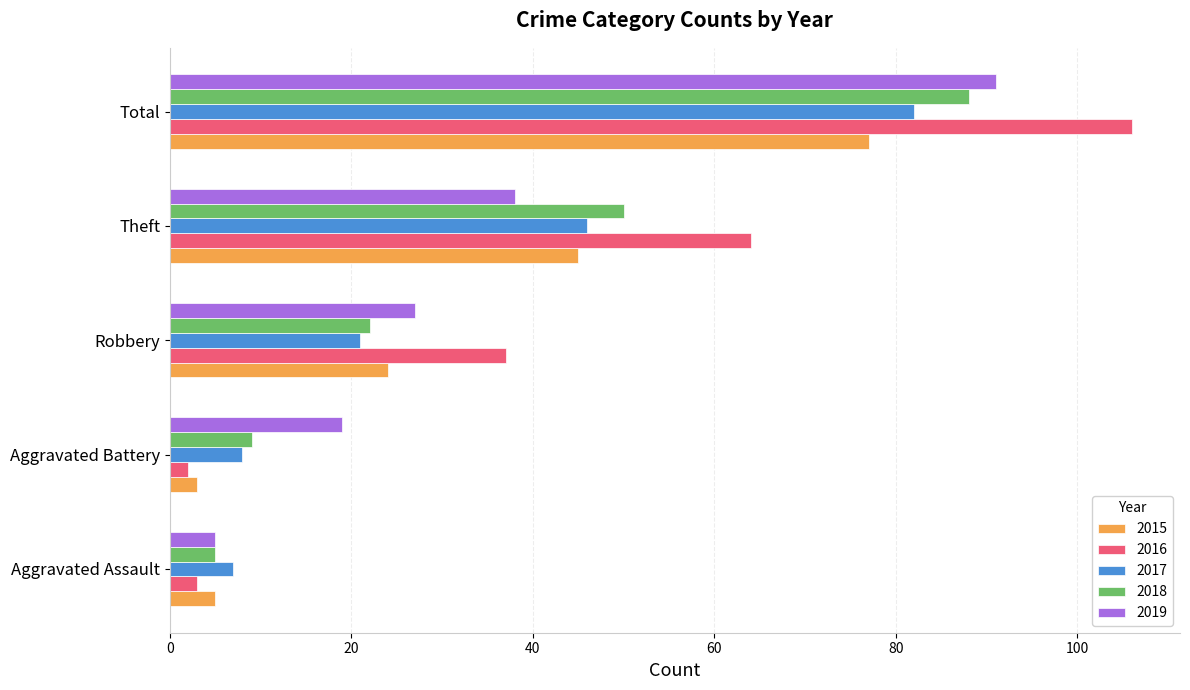

What is the total value across all series at Theft?

243